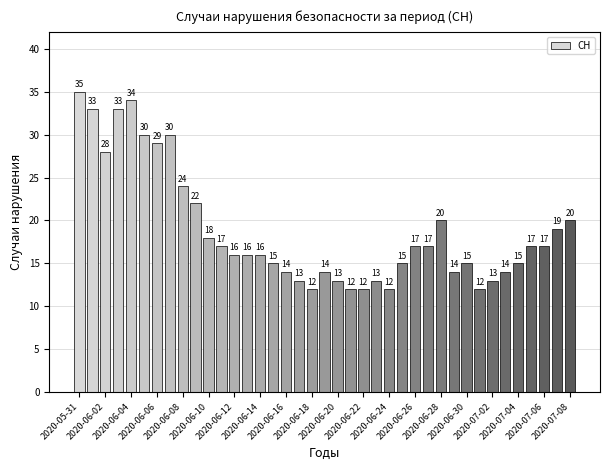

What is the smallest value displayed?

12